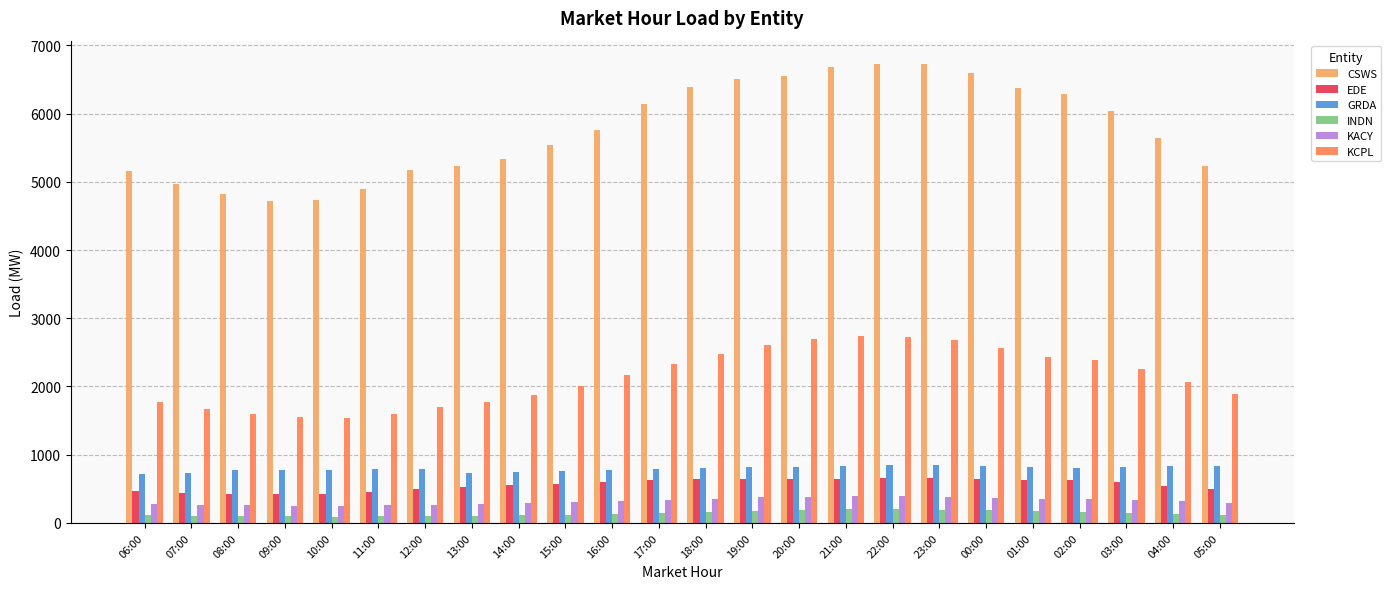

How many groups of bars are there?

24